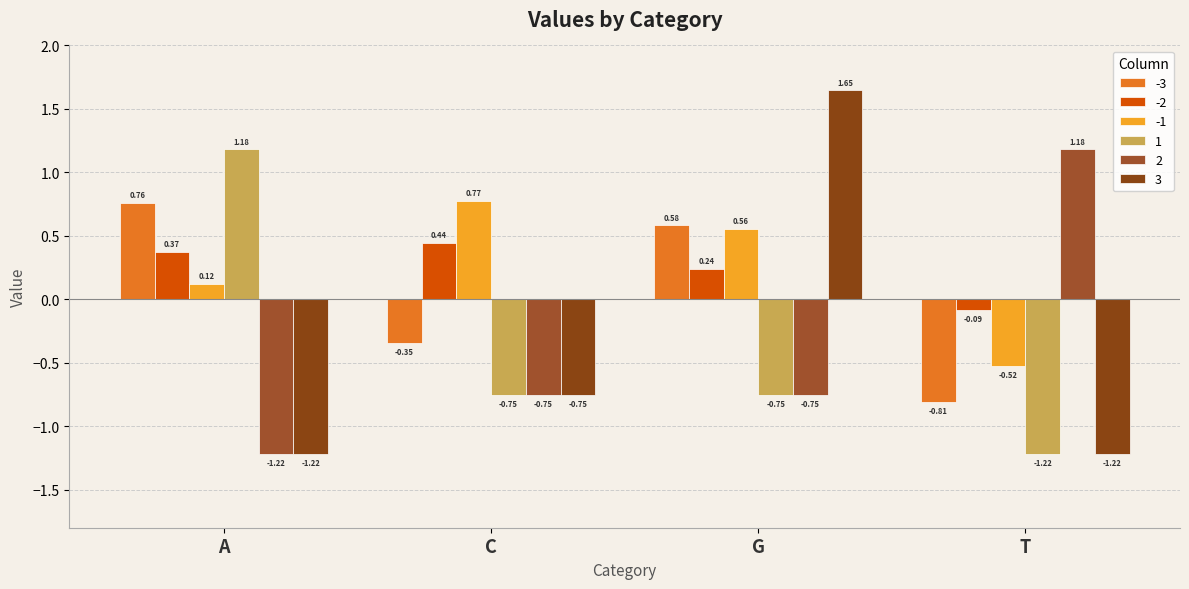

What is the label of the 1st bar from the left?

A